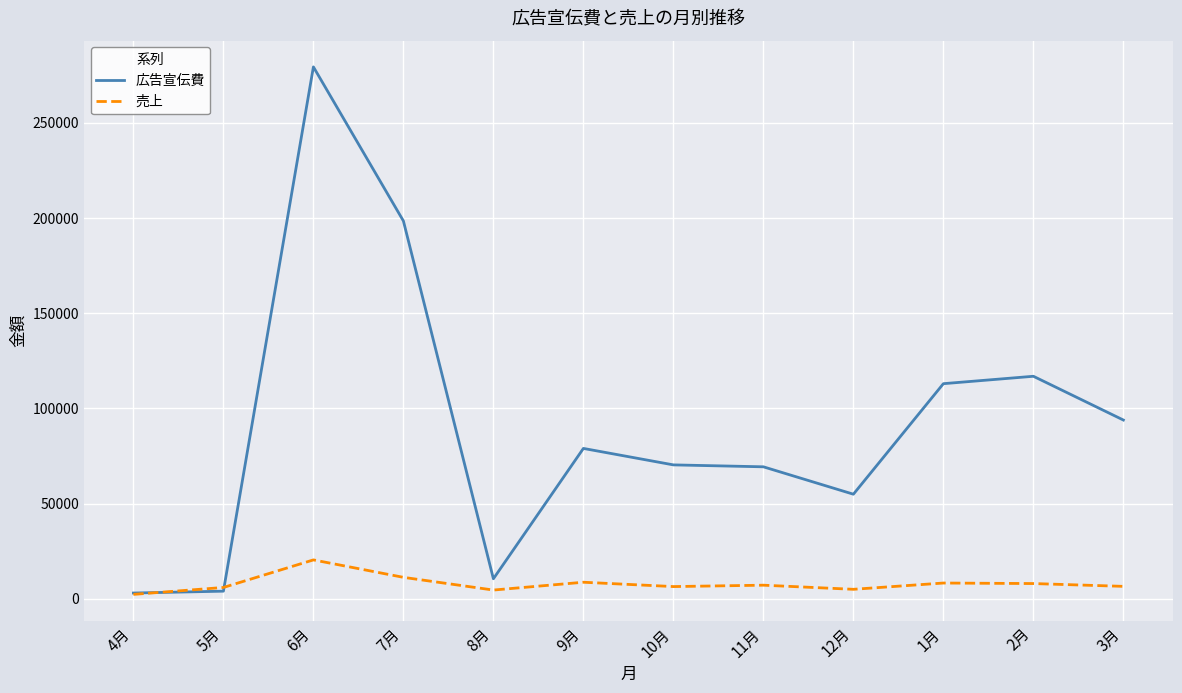

True or false: 広告宣伝費 has a value of 3004 at 4月.

True